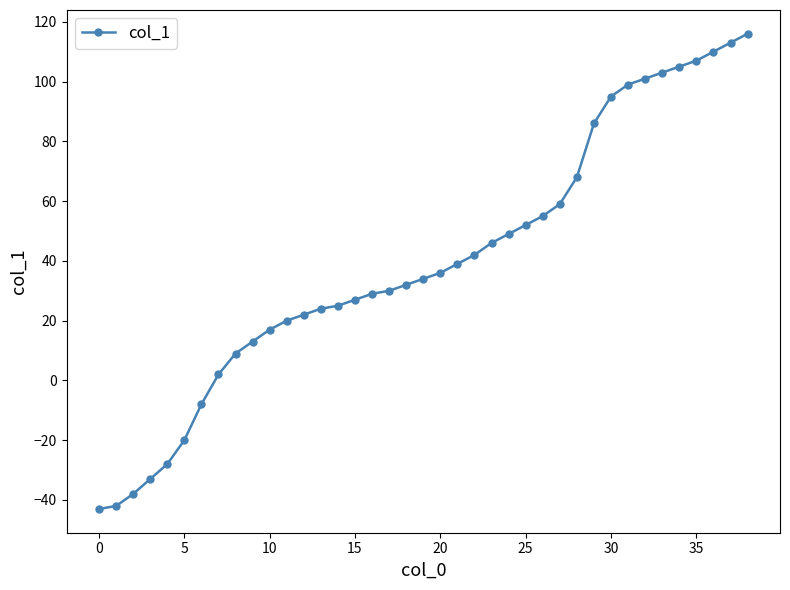

What is the greatest value displayed?

116